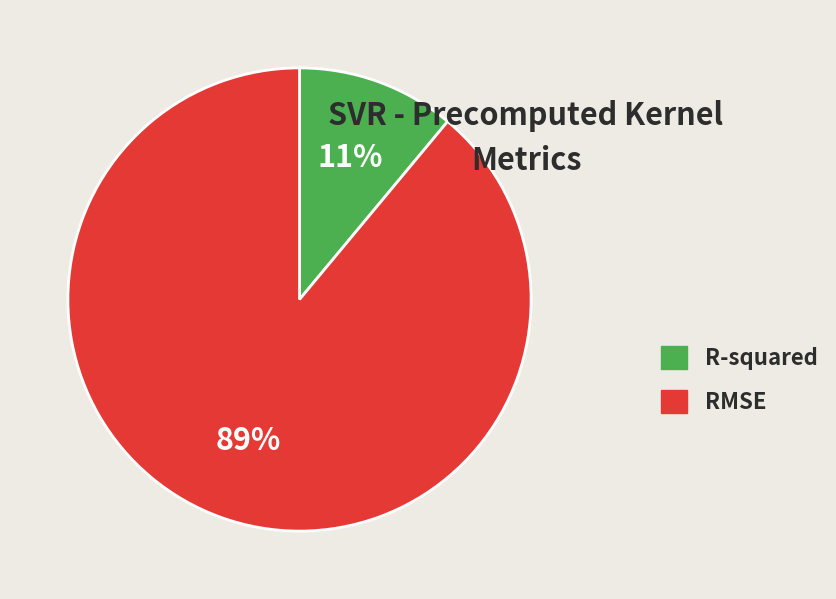

What percentage is the RMSE slice, to the nearest percent?

89%